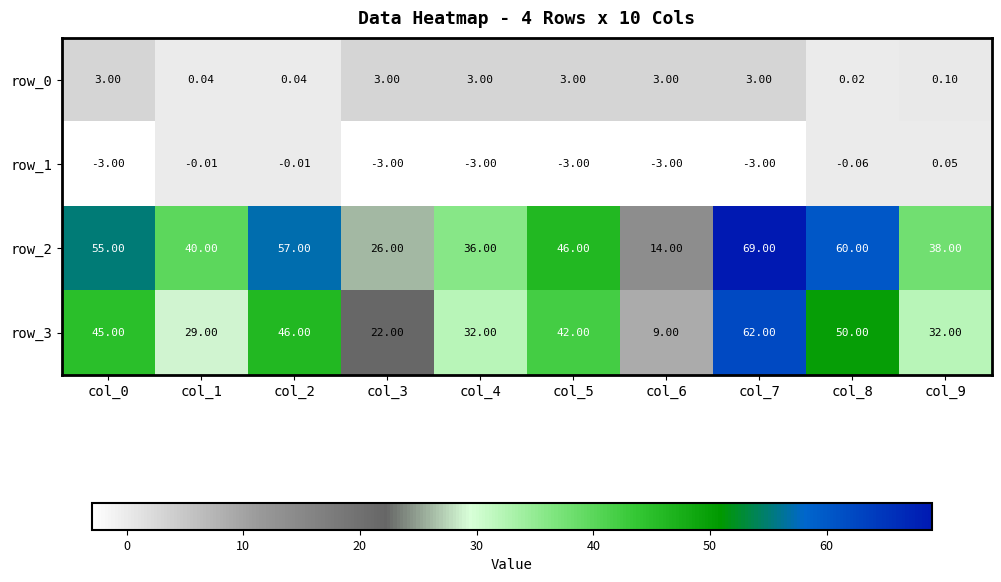

Is the value of row_3 at col_6 greater than the value of row_1 at col_1?

Yes